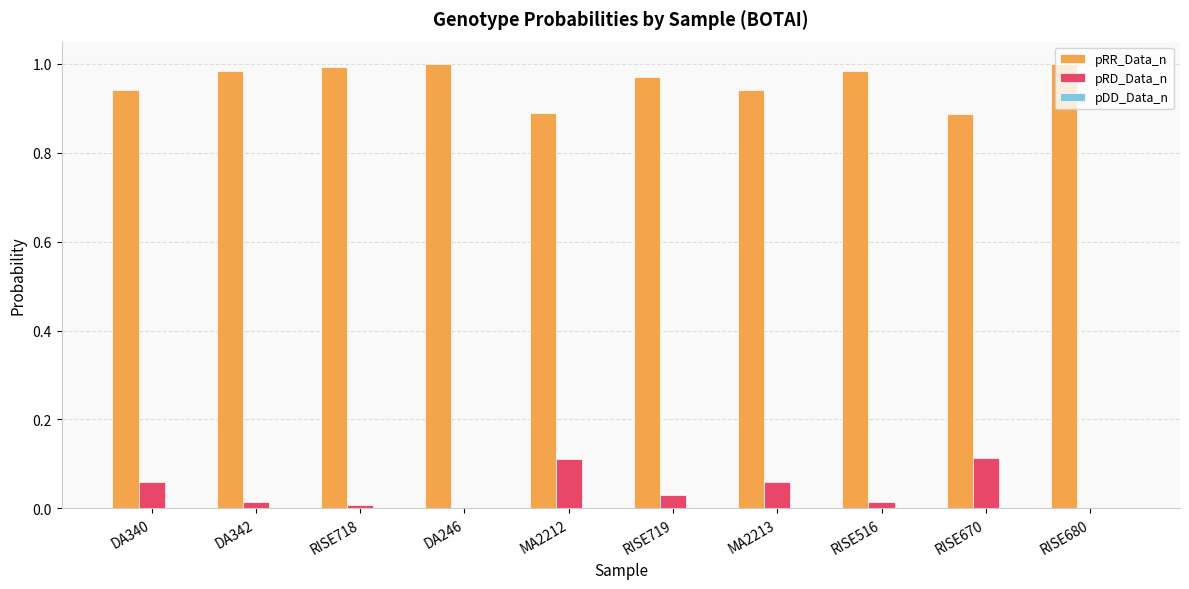

Is it true that pRD_Data_n equals 0.2 at MA2212?

False